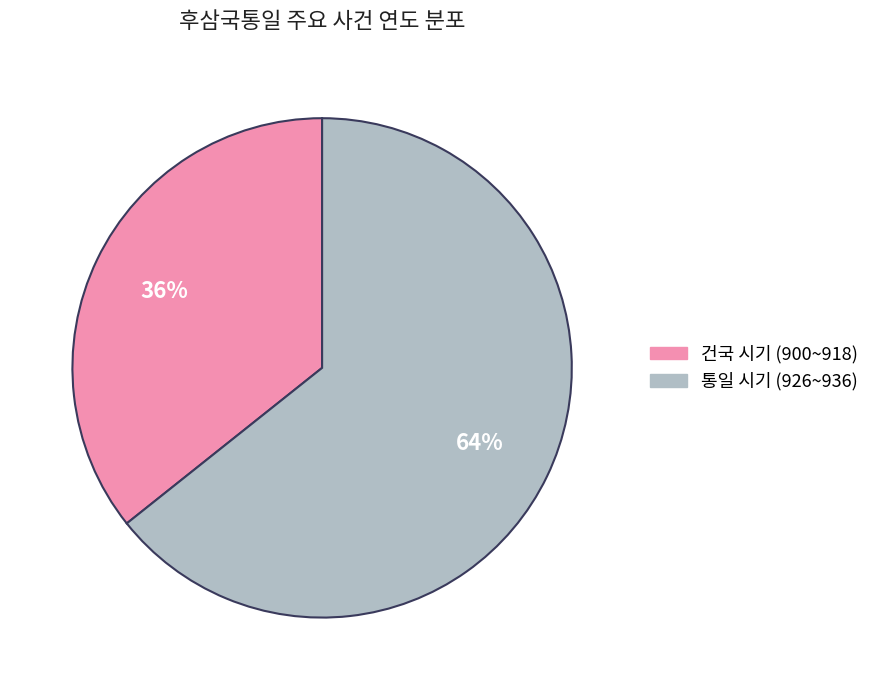

To the nearest percent, what is the average slice percentage?

50%